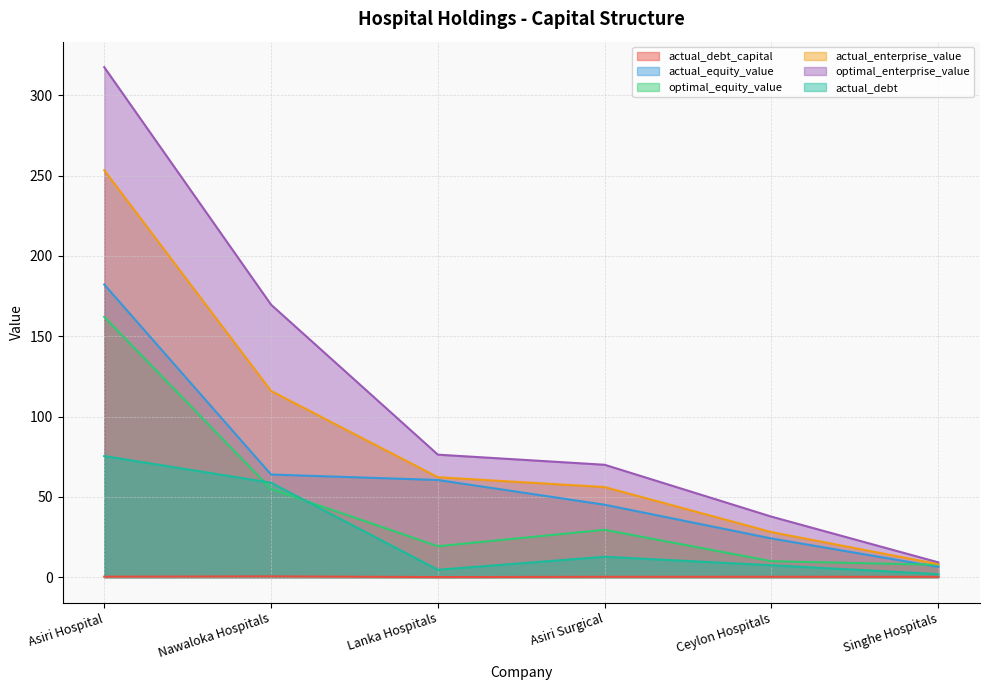

What is the difference between the maximum and minimum values in the optimal_enterprise_value series?

308.3